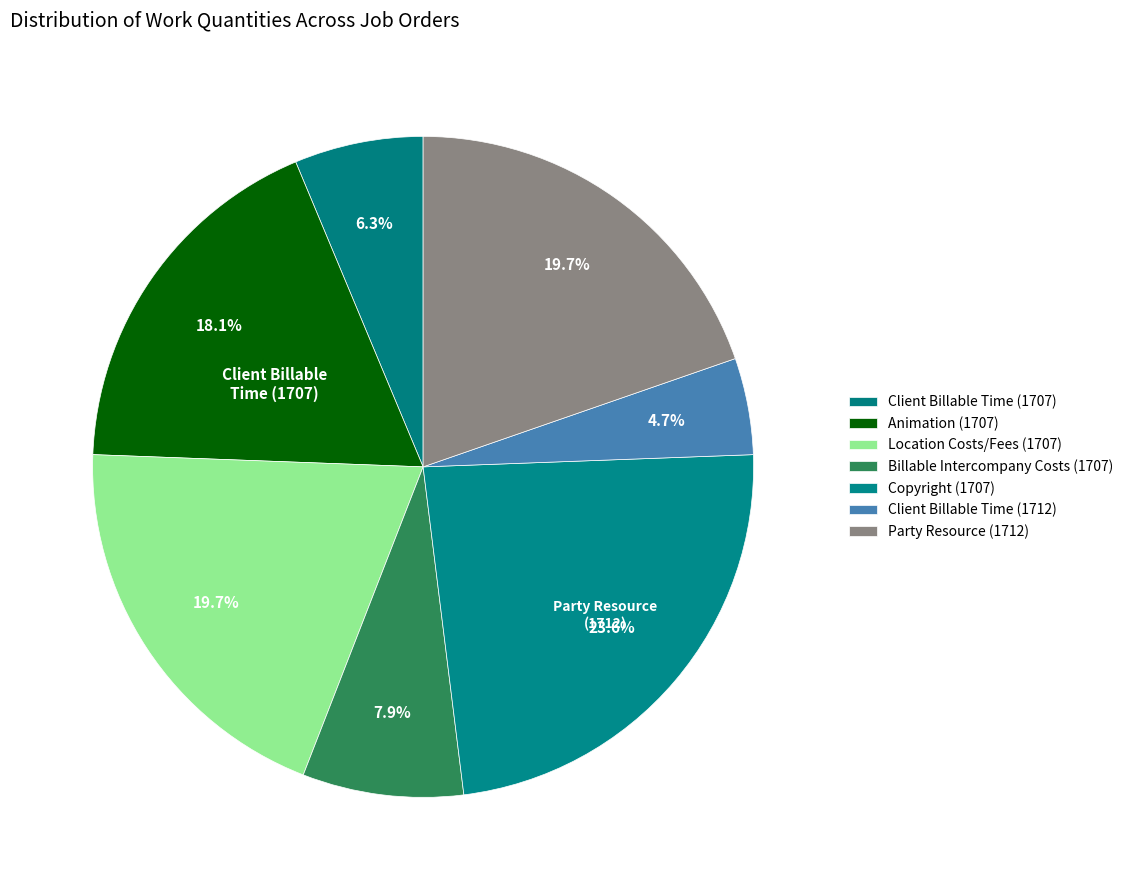

Does Billable Intercompany Costs (1707) account for over 50% of the chart?

No